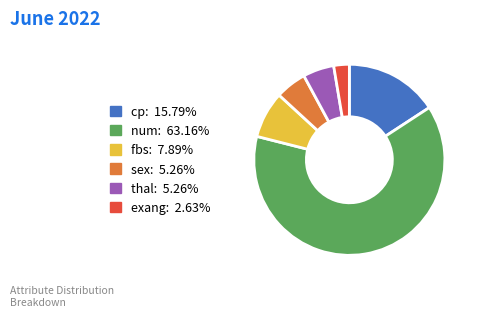

Approximately how many times larger is the value at num: 63.16% compared to fbs: 7.89%?

8.0